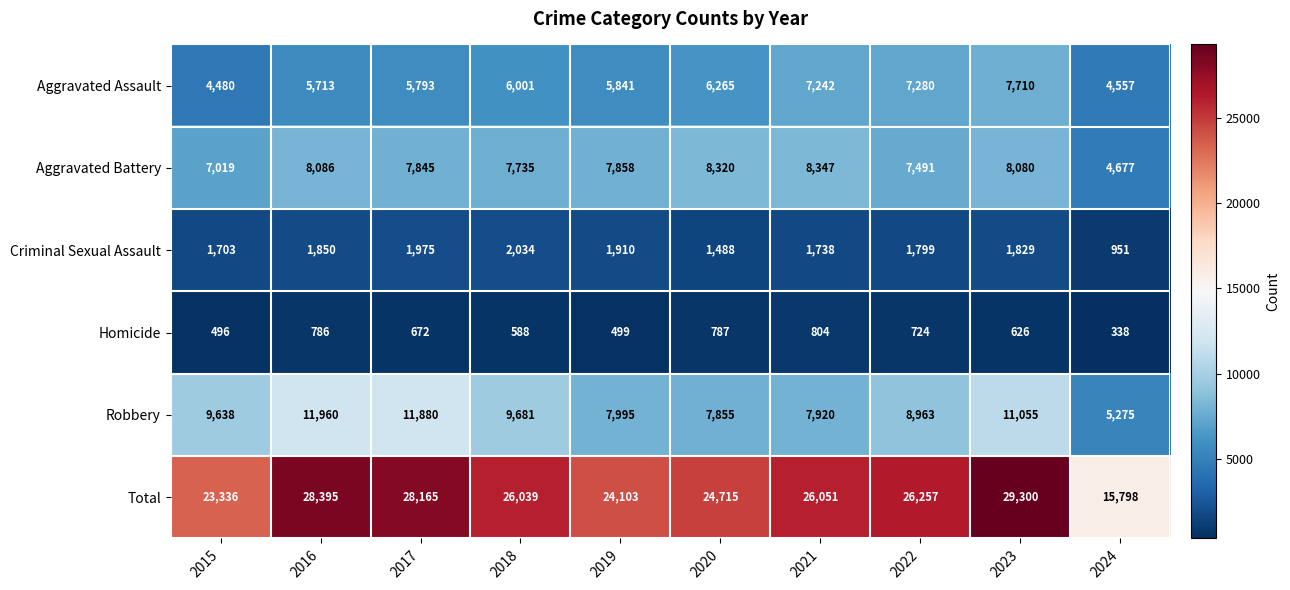

At how many categories does at least one series exceed 10792?

10